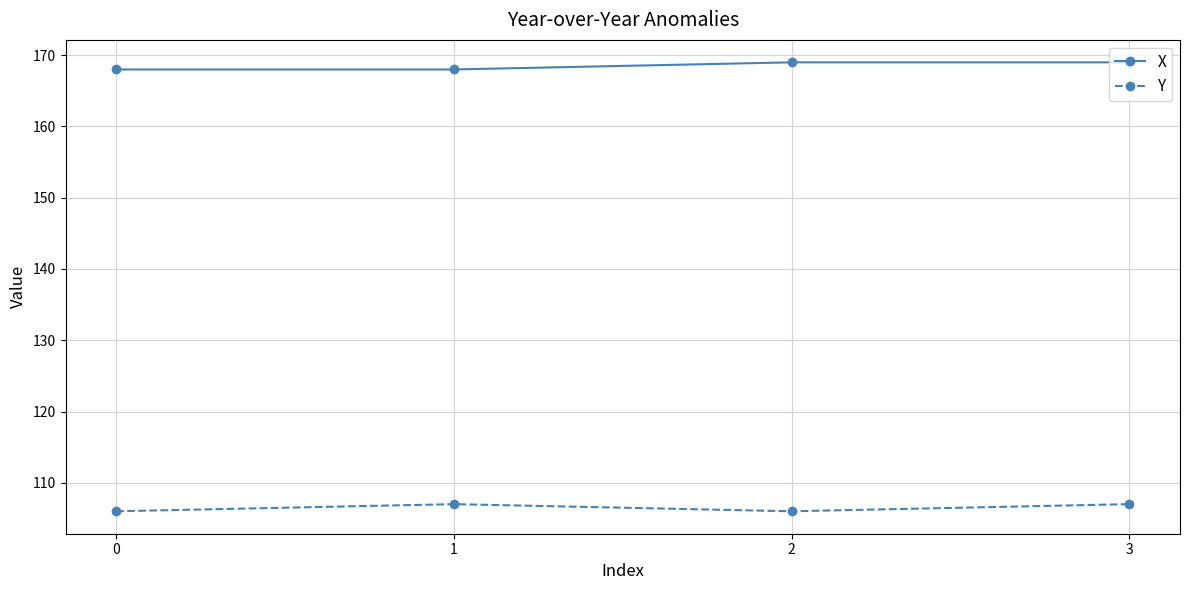

What is the minimum value shown in the chart?

106